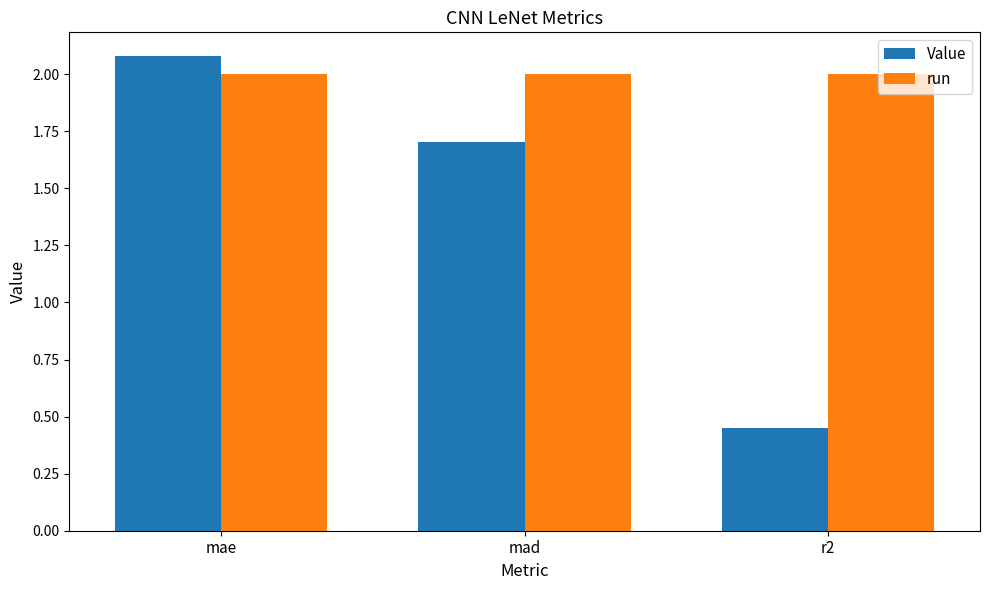

What is the difference between the second highest and minimum values in the Value series?

1.3